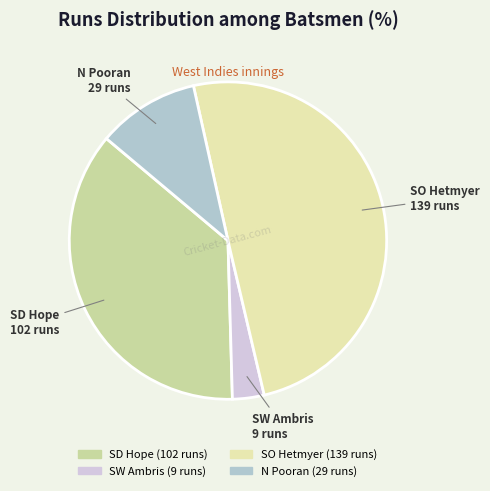

Between SO Hetmyer and N Pooran, which is larger?

SO Hetmyer